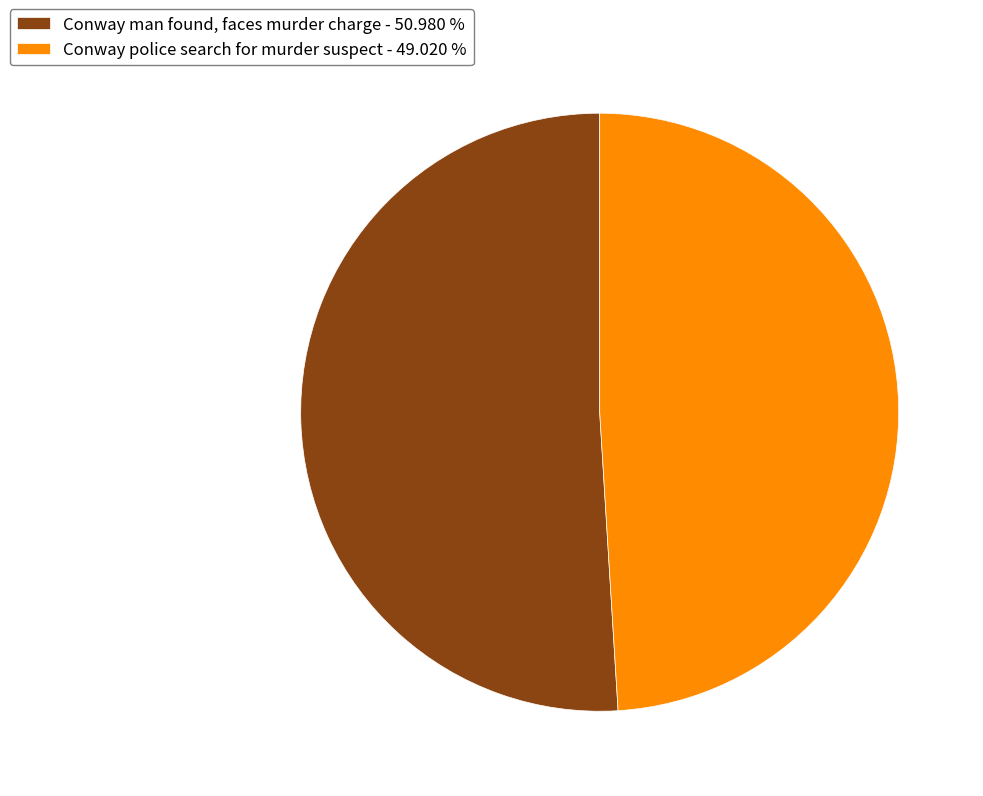

The Conway man found, faces murder charge slice represents 64% of the pie. True or false?

False